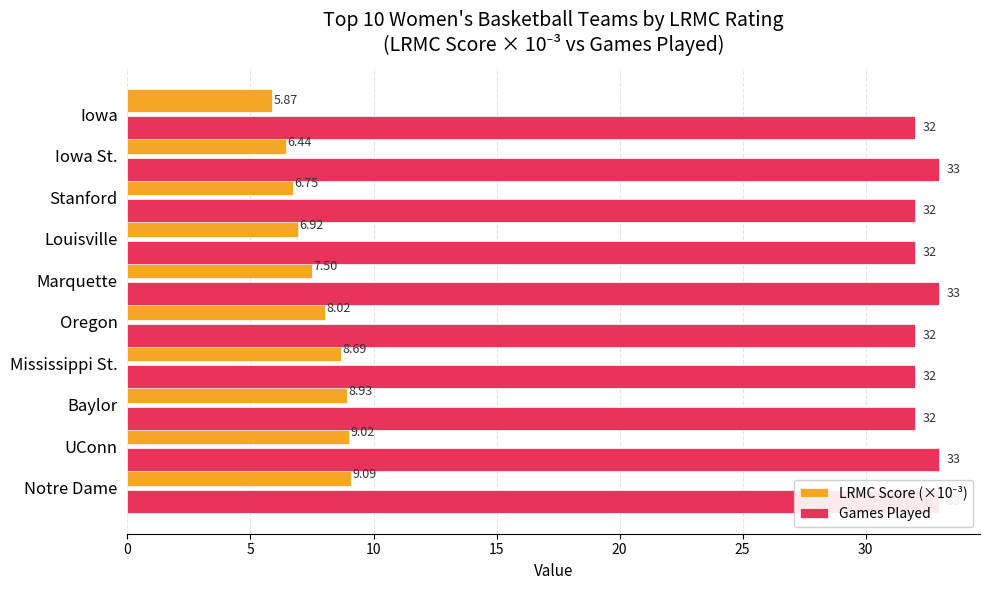

What is the label of the 1st bar from the right?

Iowa